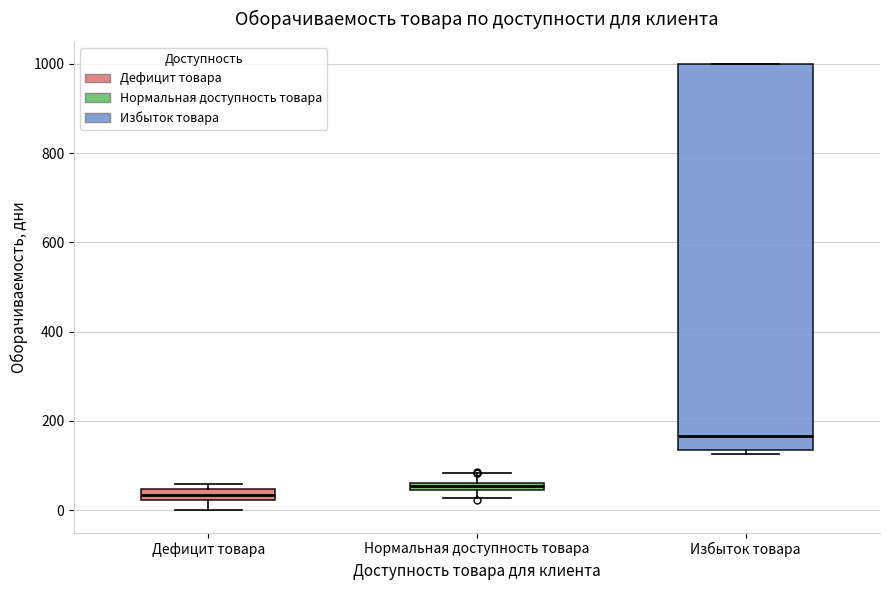

Where does the lower whisker of the box for Дефицит товара end on the y-axis? The values are not printed on the chart, so give them approximately, as read against the axis.

0